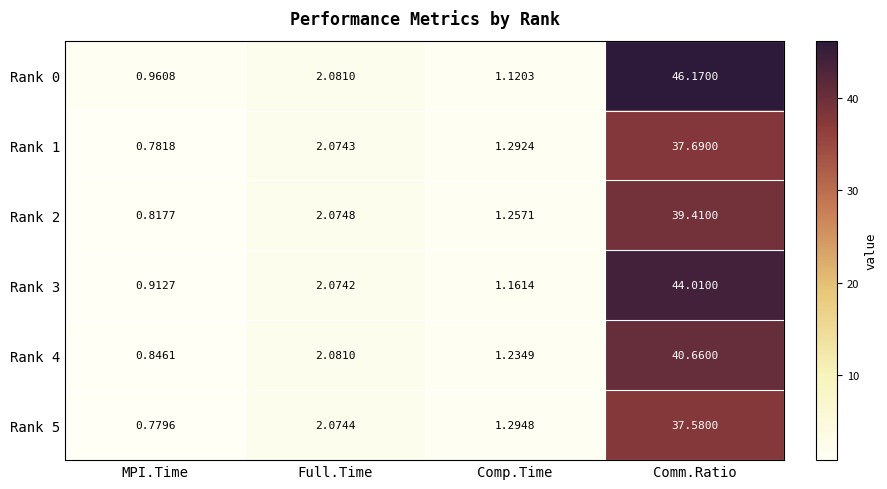

At how many categories does at least one series exceed 42?

1